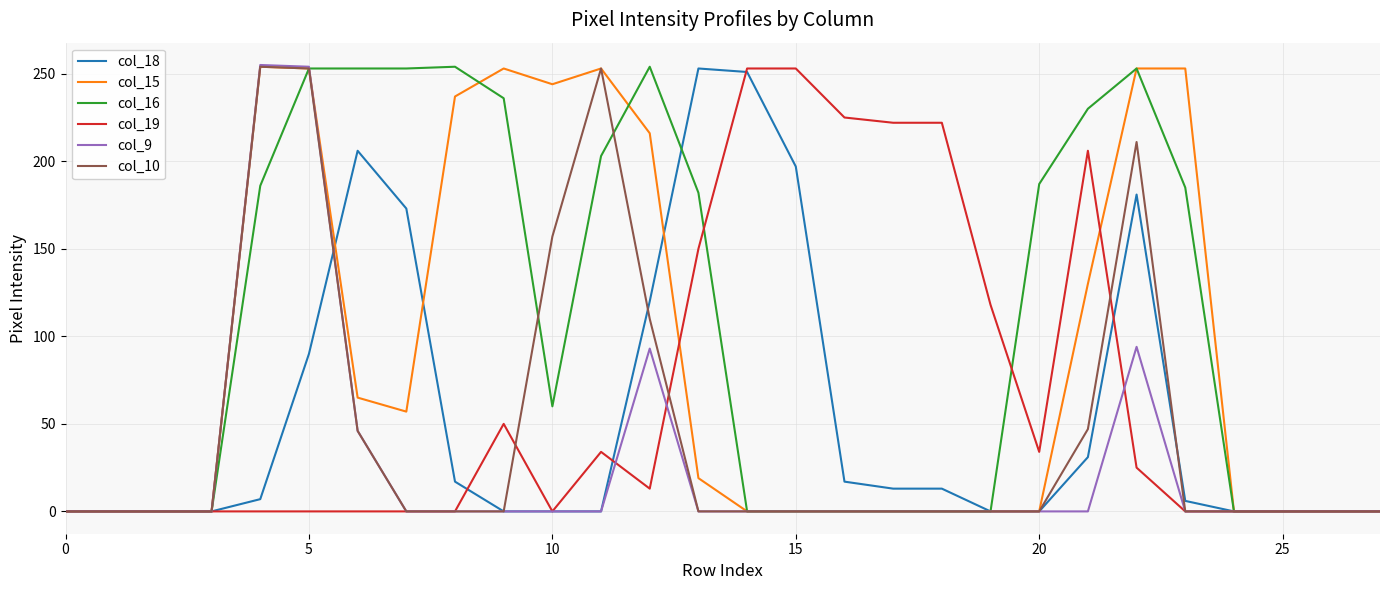

Which series has the largest total across all categories?

col_16